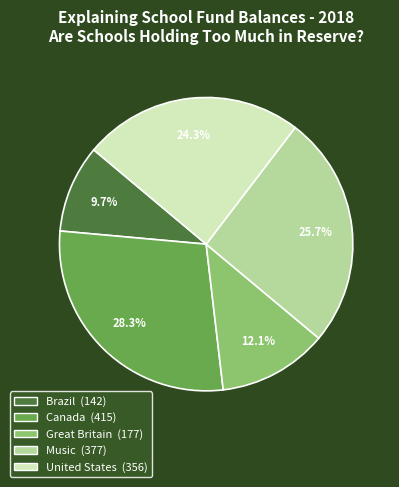

Approximately how many times larger is the value at United States compared to Great Britain?

2.0